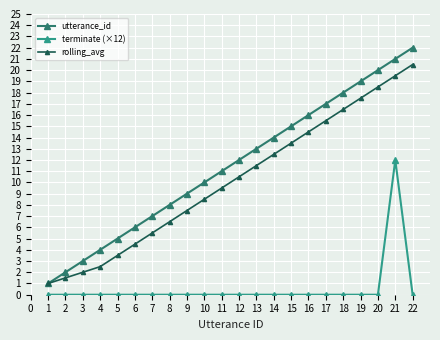

Rank the categories by rolling_avg value from lowest to highest.

1, 2, 3, 4, 5, 6, 7, 8, 9, 10, 11, 12, 13, 14, 15, 16, 17, 18, 19, 20, 21, 22